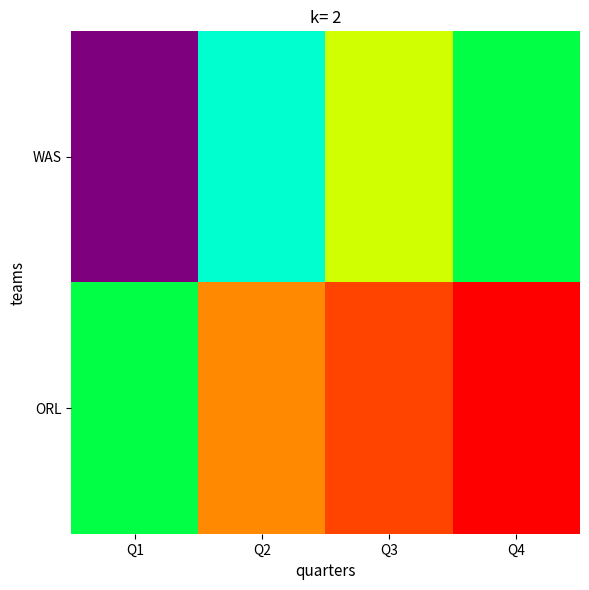

List the series in order of their peak value, lowest first.

WAS, ORL